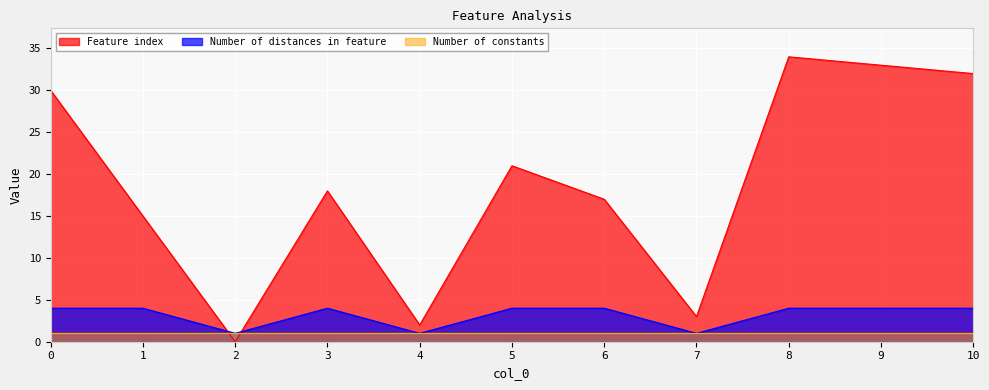

The Feature index series shows 4 at 6. True or false?

False